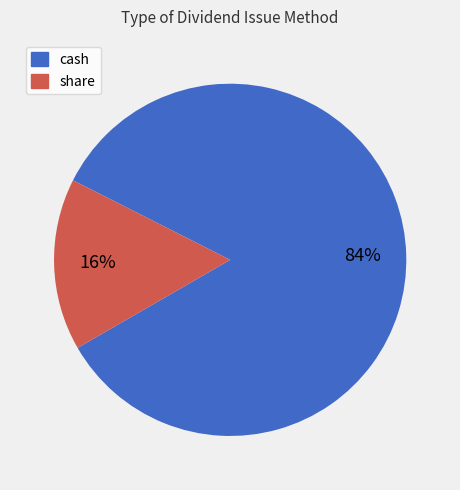

Which slice is the smallest?

share